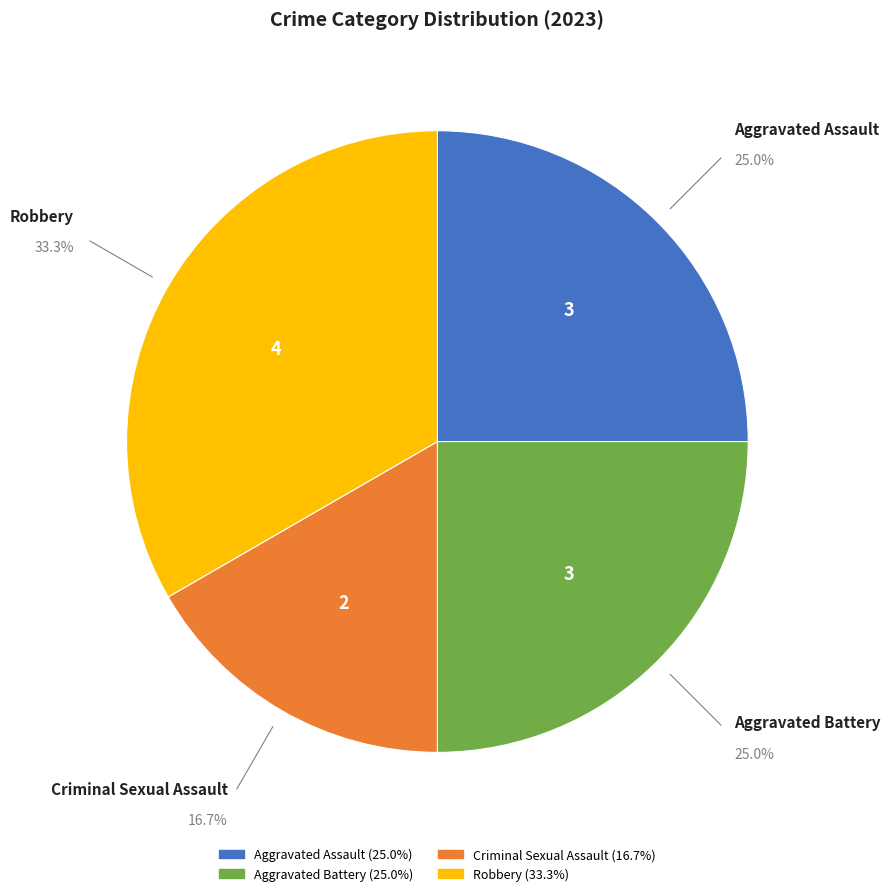

What is the total percentage of Aggravated Assault and Robbery?

58.3%